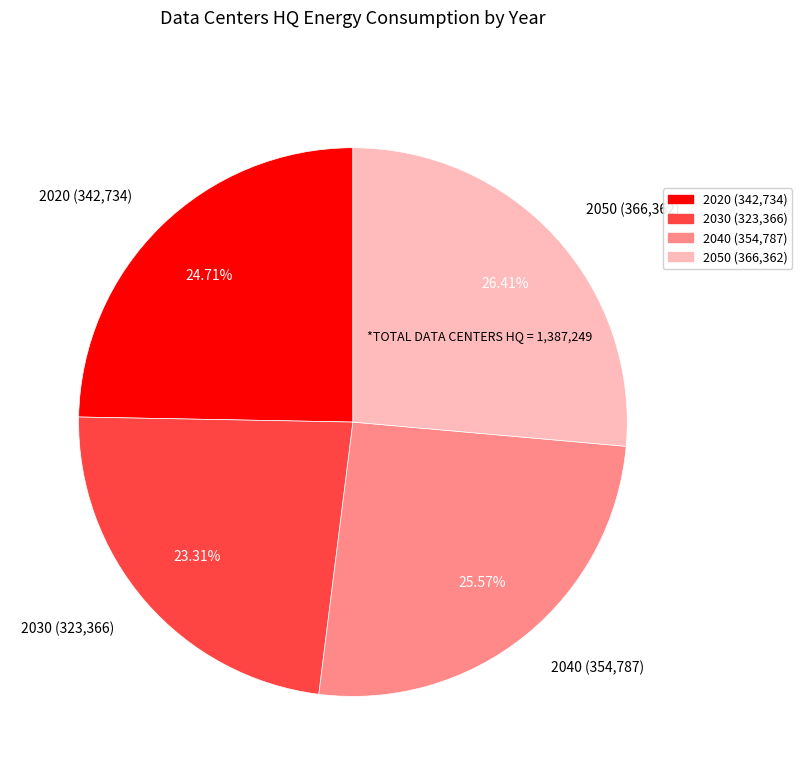

Is there a majority slice in this chart?

No